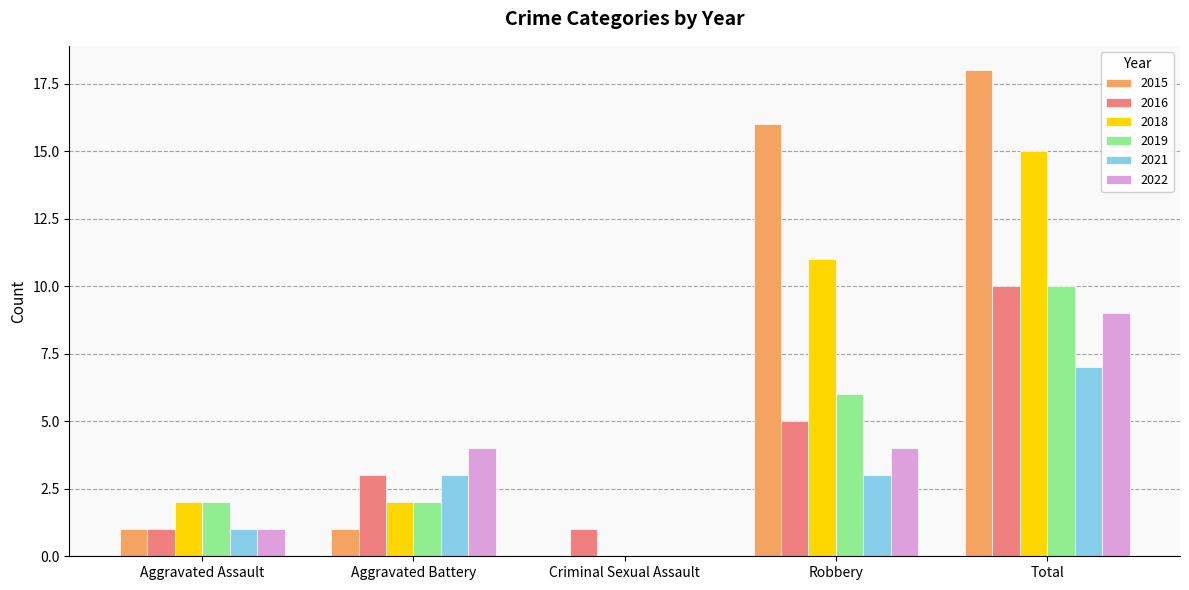

The value of 2018 at Total is 20. True or false?

False